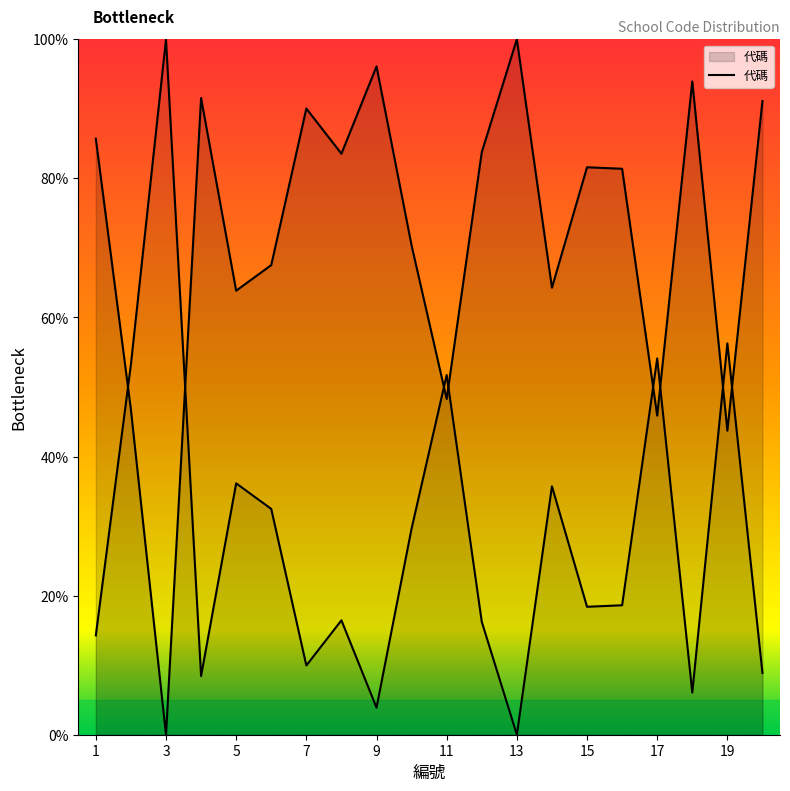

List the labels in order of value, smallest first.

3, 19, 17, 2, 11, 5, 14, 6, 10, 16, 15, 8, 12, 1, 7, 20, 4, 18, 9, 13